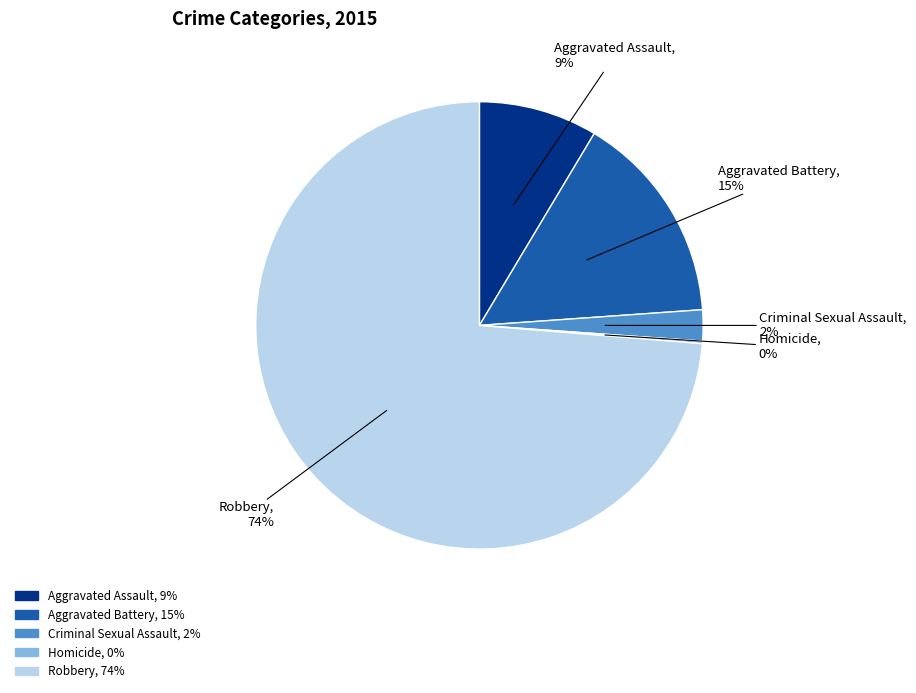

Is it true that Aggravated Assault, 9% is 9% of the pie?

True